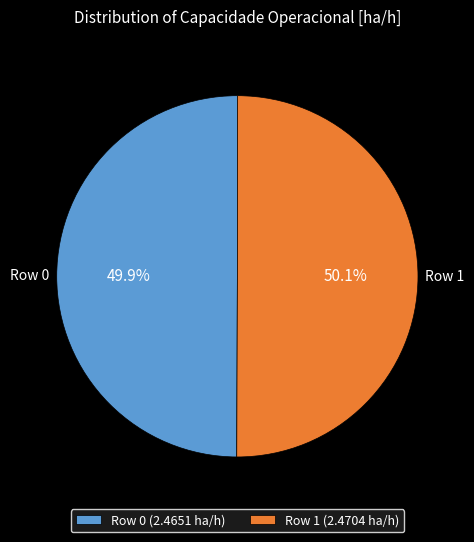

How many slices are in this pie chart?

2